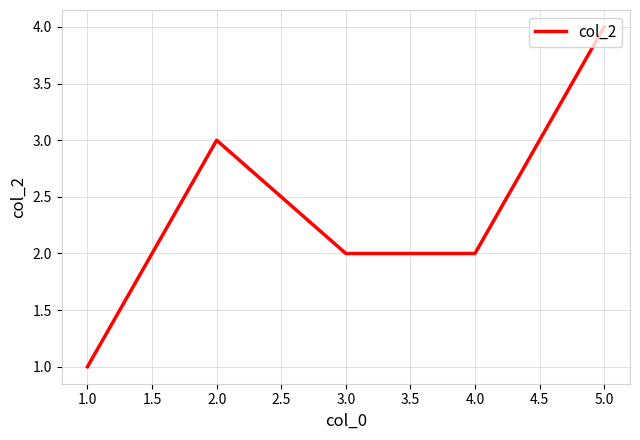

Reading right to left, extract all data points from this chart.

4	2	2	3	1